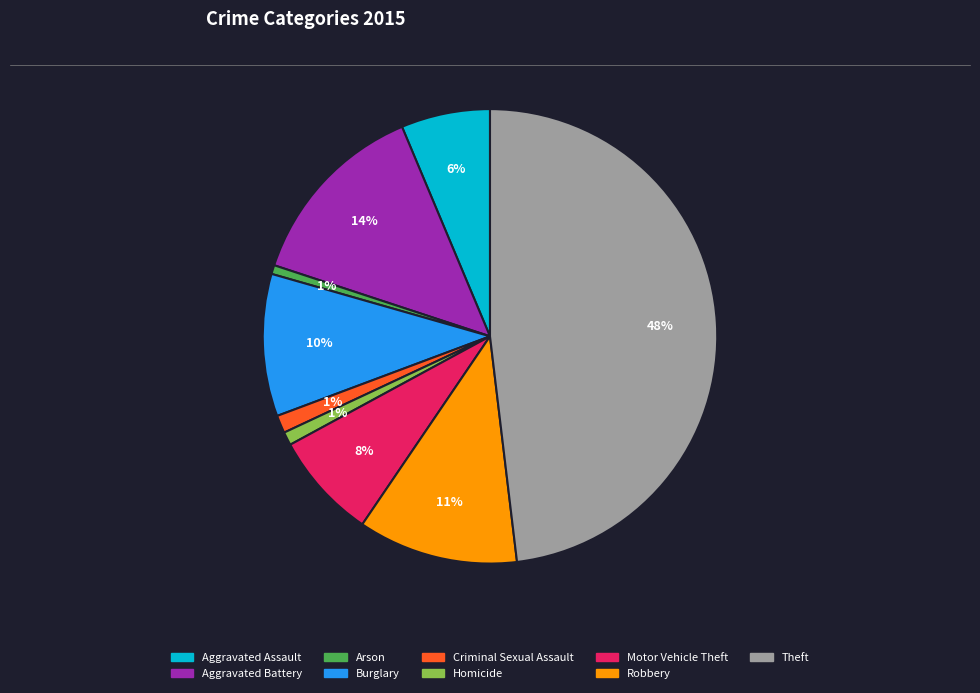

Is Motor Vehicle Theft the majority of the pie?

No